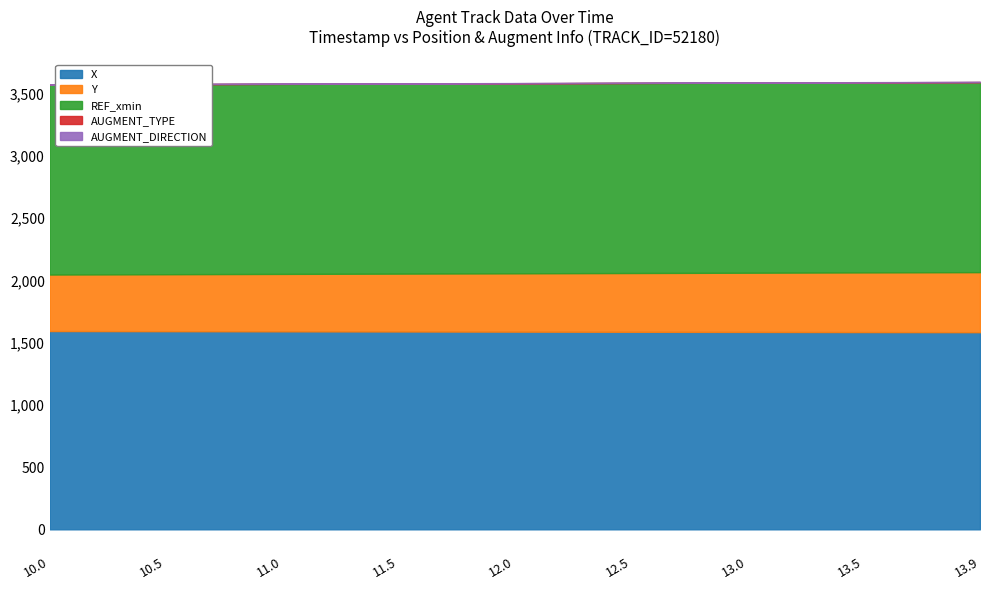

What is the label of the 6th point from the right?

11.5